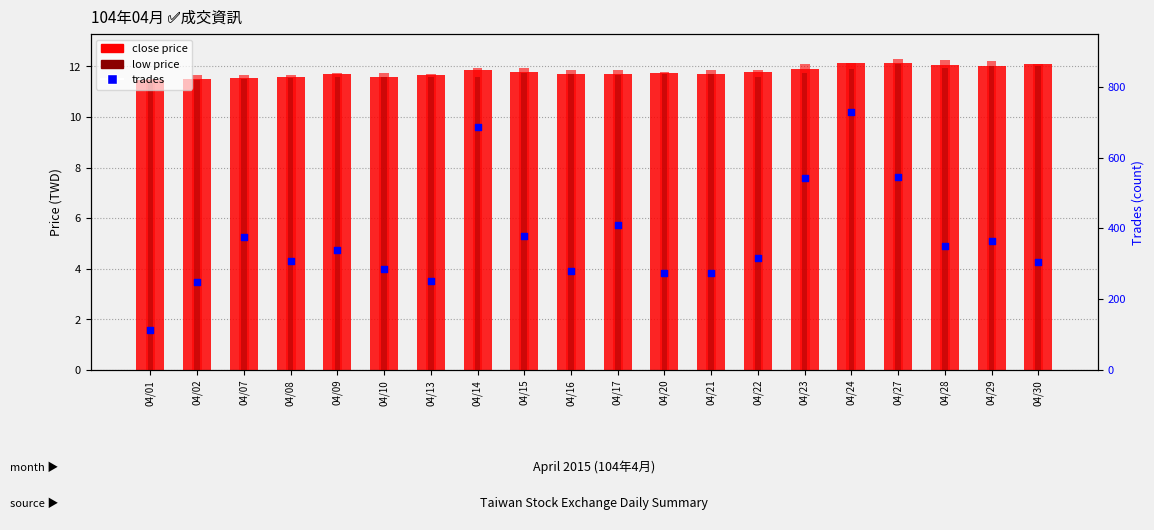

Which series has the largest total across all categories?

trades